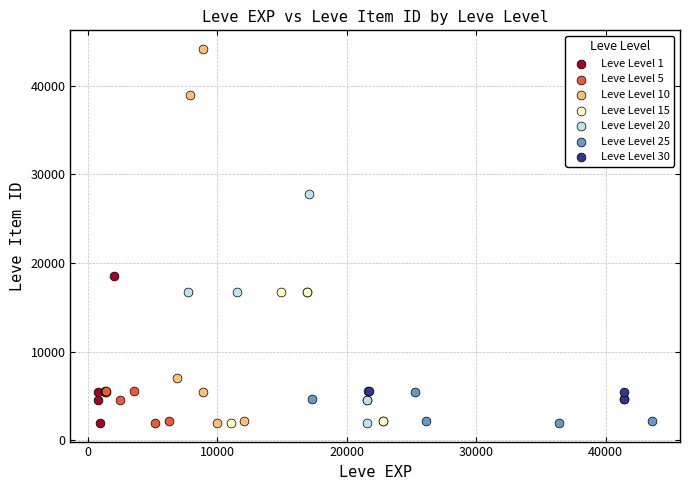

Which series reaches the maximum Y coordinate?

Leve Level 10